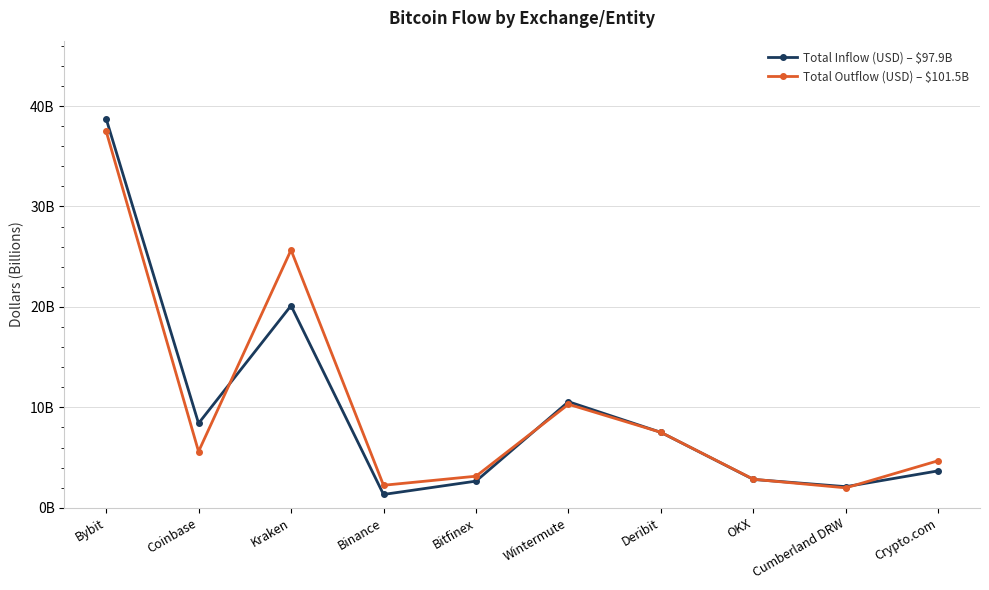

At which label does Total Outflow (USD) – $101.5B reach its peak?

Bybit